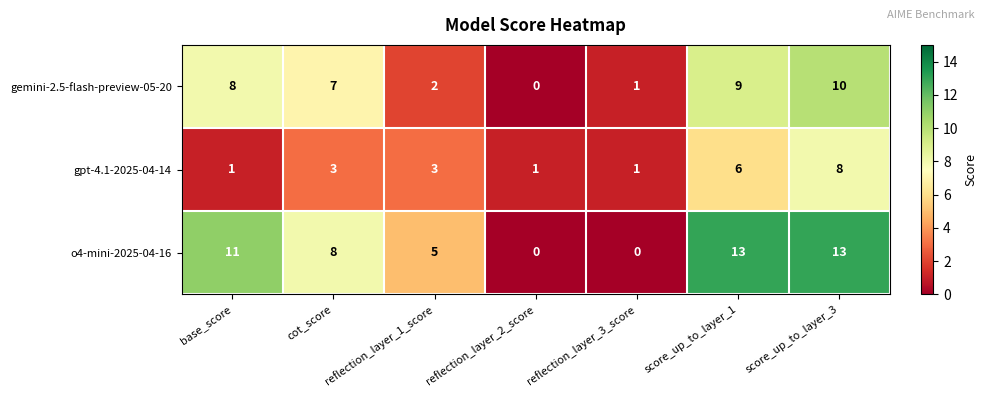

Rank the categories by gemini-2.5-flash-preview-05-20 value from highest to lowest.

score_up_to_layer_3, score_up_to_layer_1, base_score, cot_score, reflection_layer_1_score, reflection_layer_3_score, reflection_layer_2_score